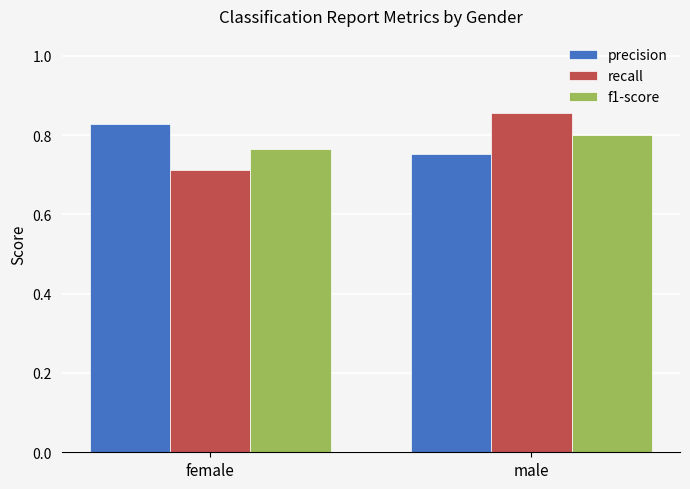

The f1-score series shows 1.1 at male. True or false?

False